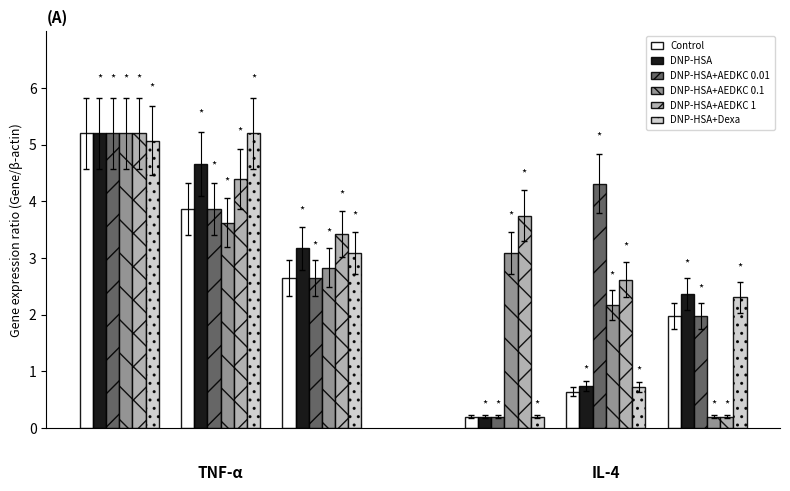

At how many categories does at least one series exceed 2?

6